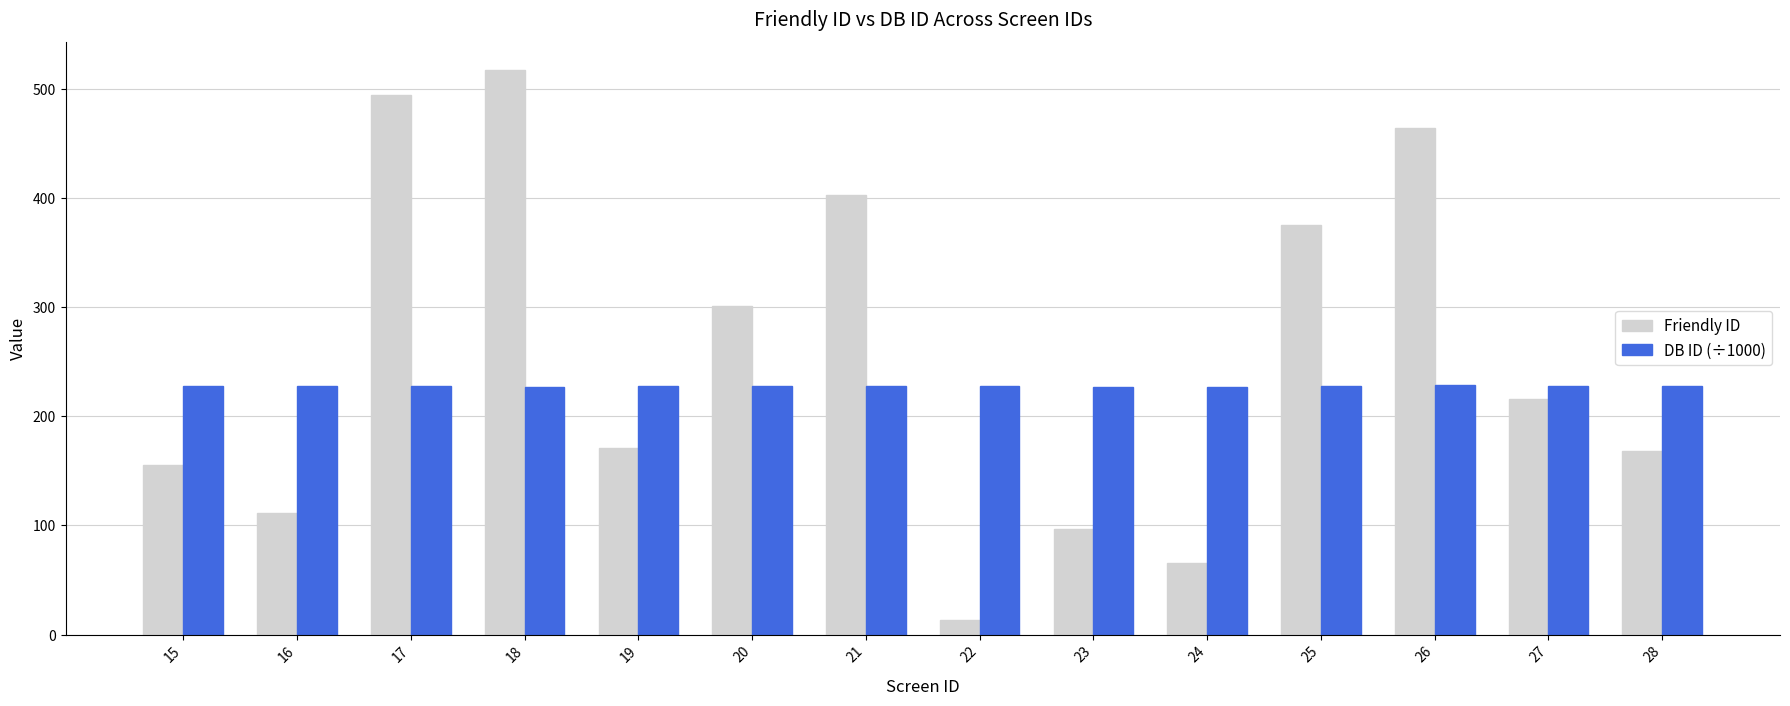

How many bars are there in each group?

2